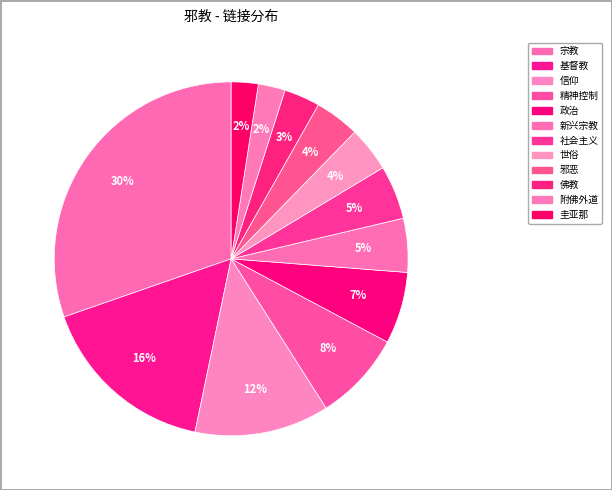

Does 佛教 represent more than half of the total?

No